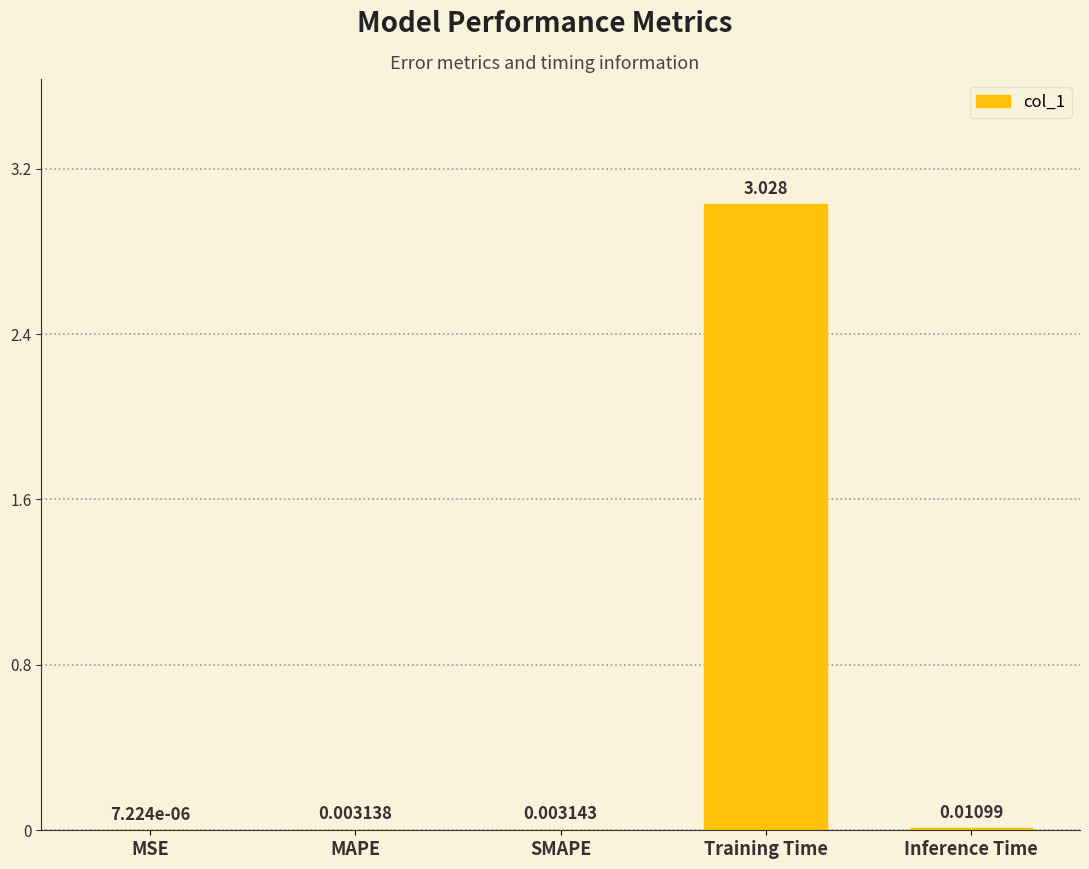

Which has a higher value, MAPE or SMAPE?

SMAPE